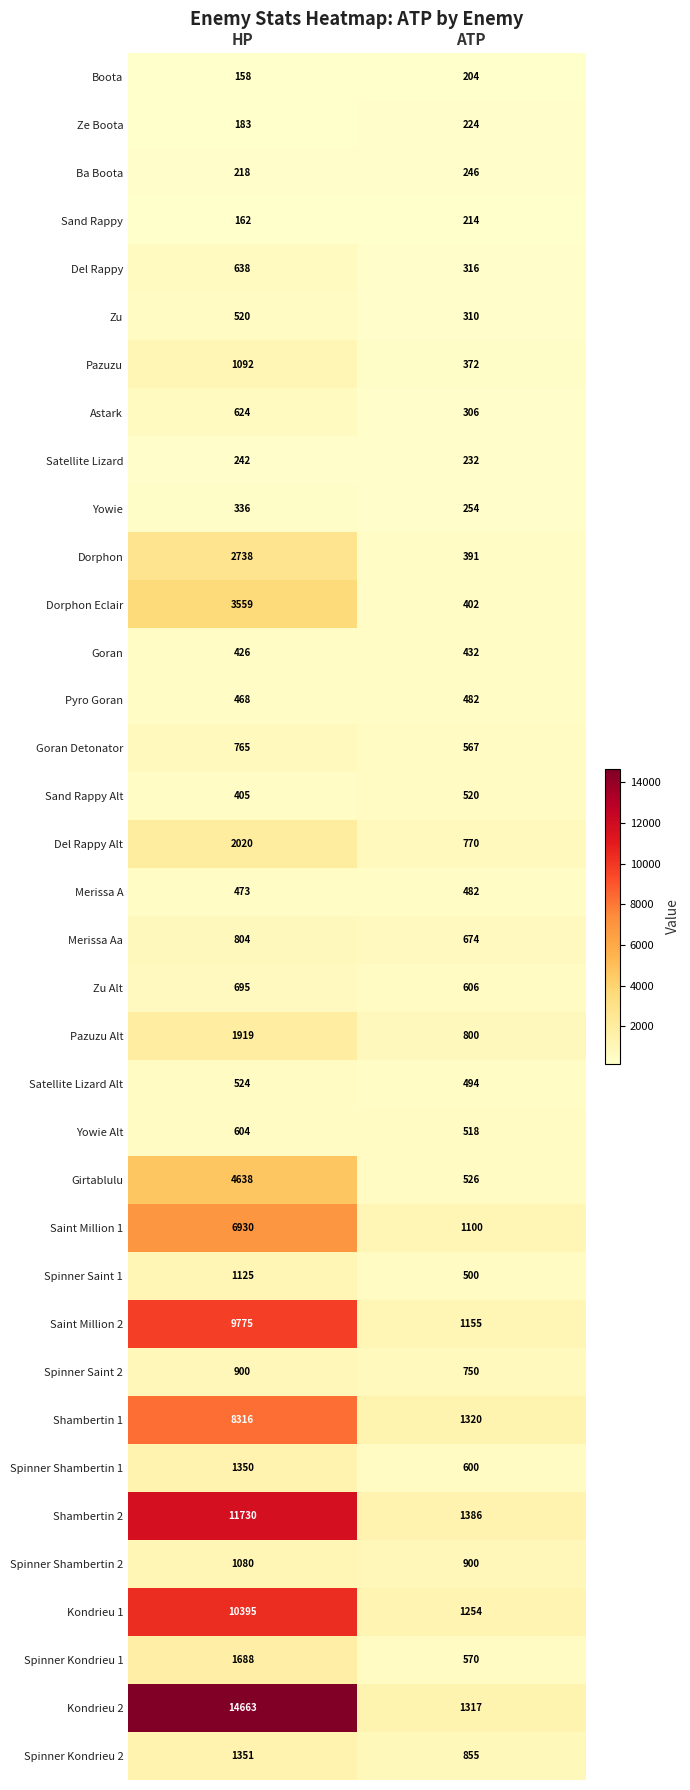

Which series has the widest spread of values?

Kondrieu 2